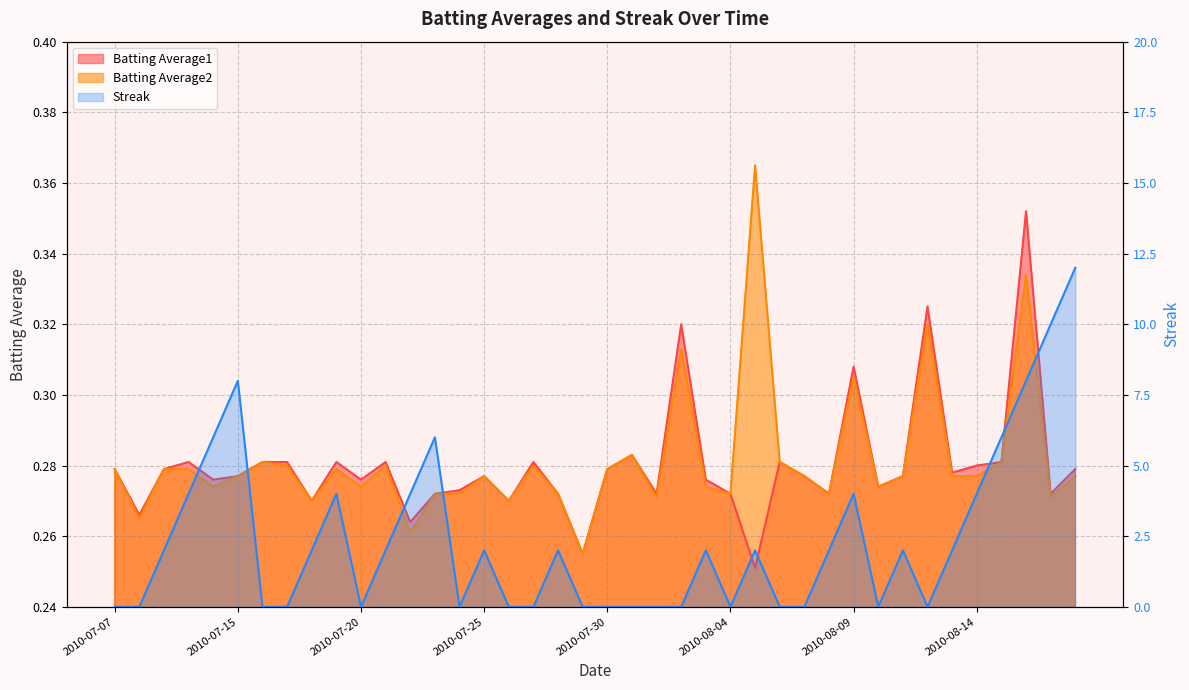

Which has a higher value, 2010-07-25 or 2010-07-18?

2010-07-25